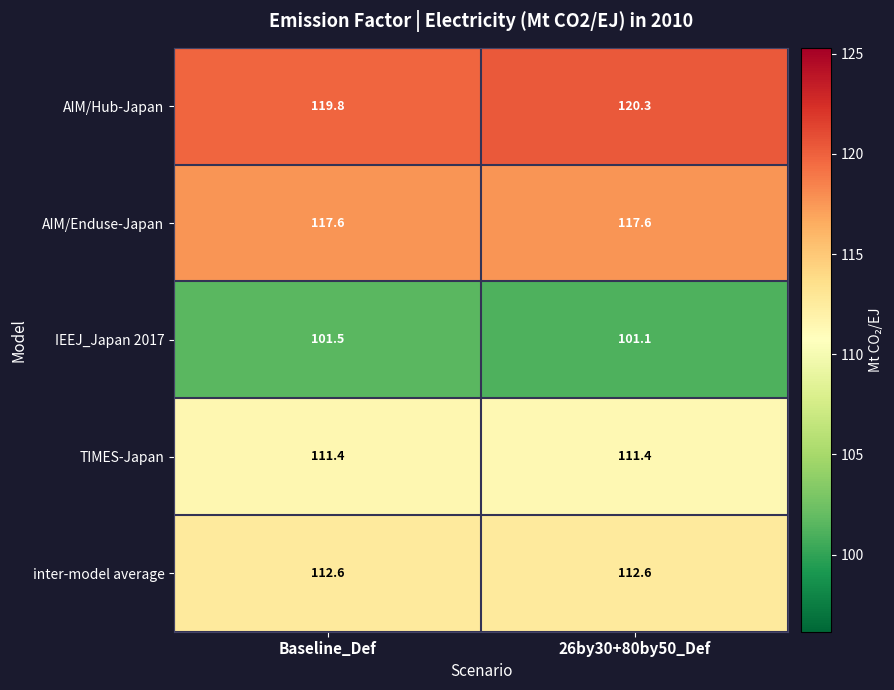

What is the sum of the AIM/Hub-Japan values at 26by30+80by50_Def and Baseline_Def?

240.1